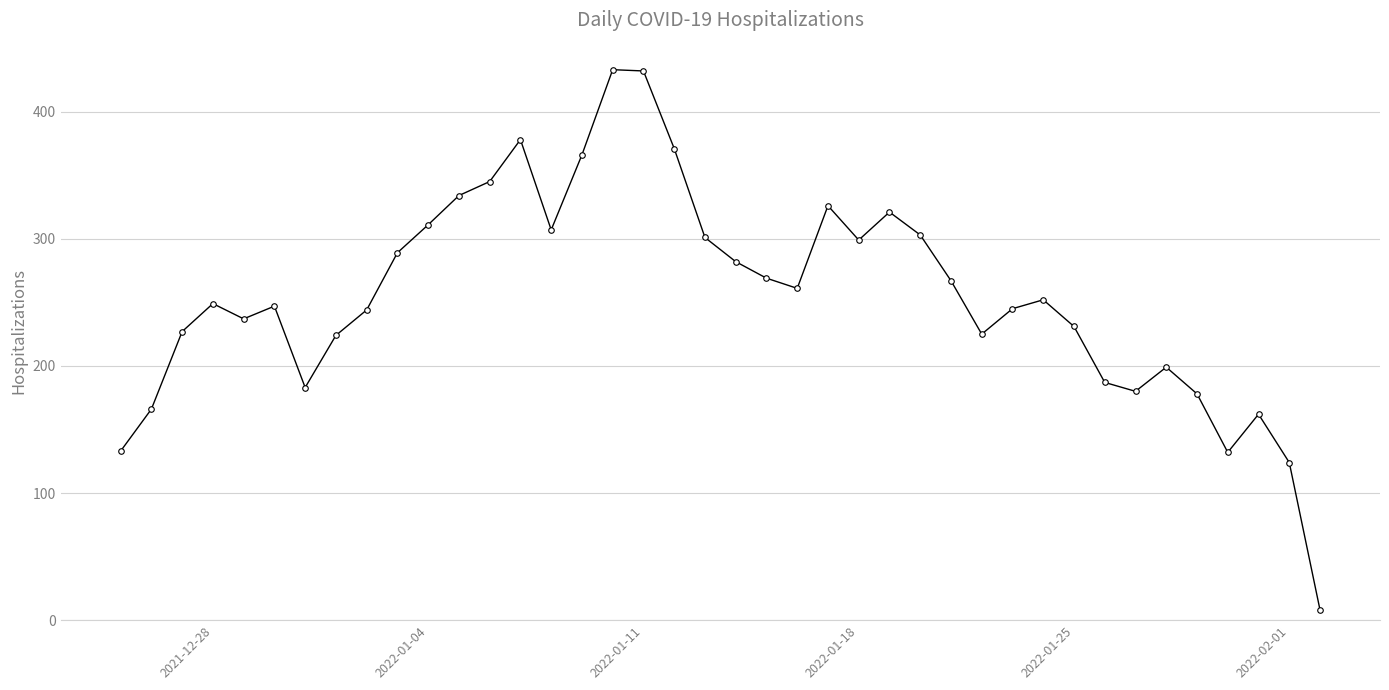

What is the value of the 17th point from the left?

433